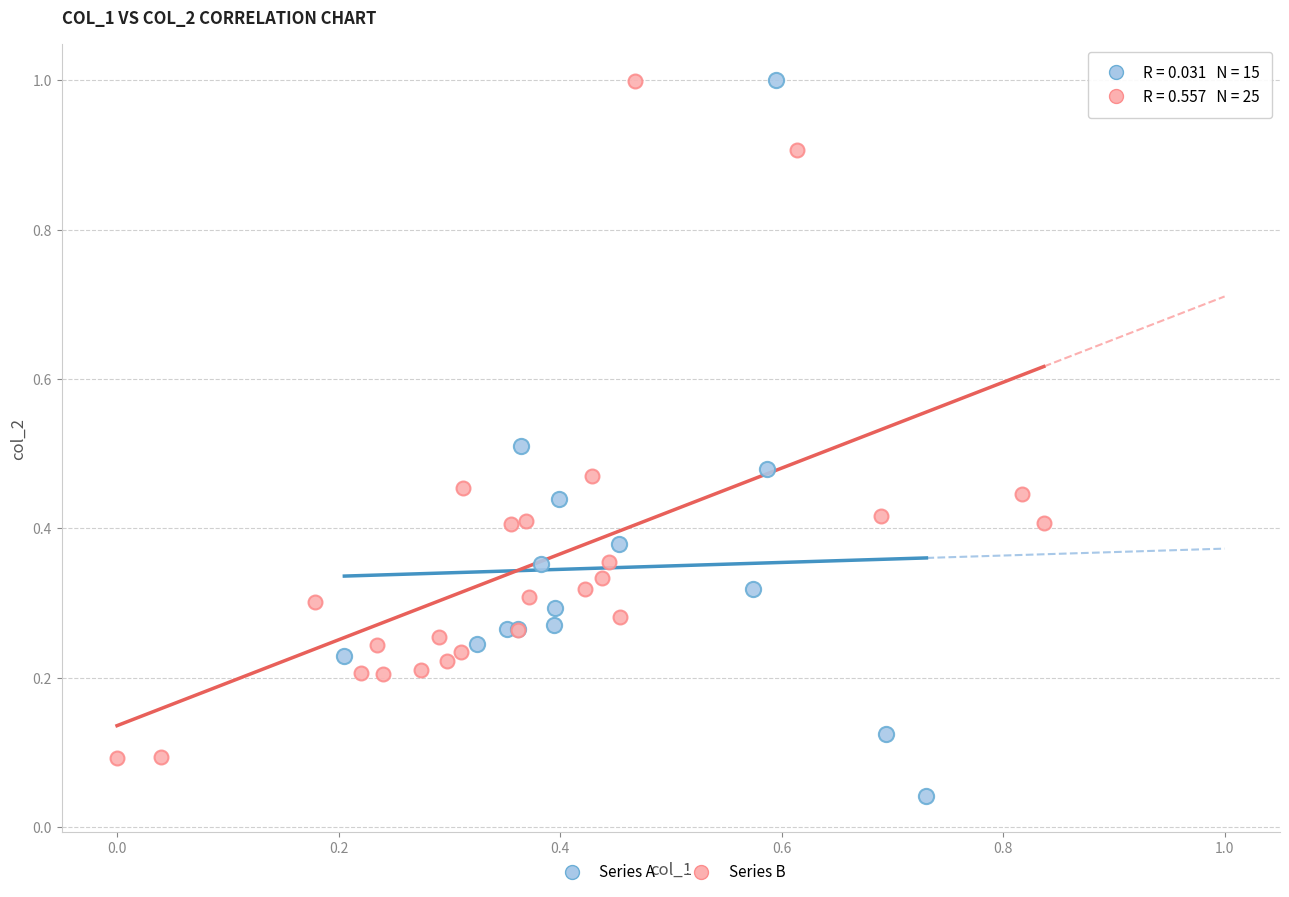

Which series contains the lowest Y value?

Series A